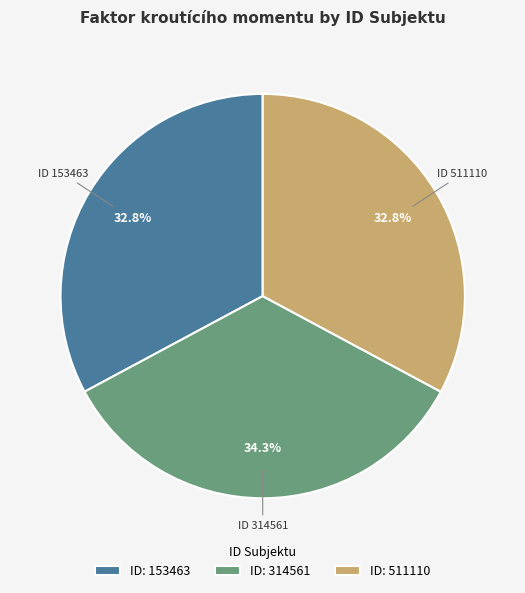

Which slice is the largest?

ID: 314561